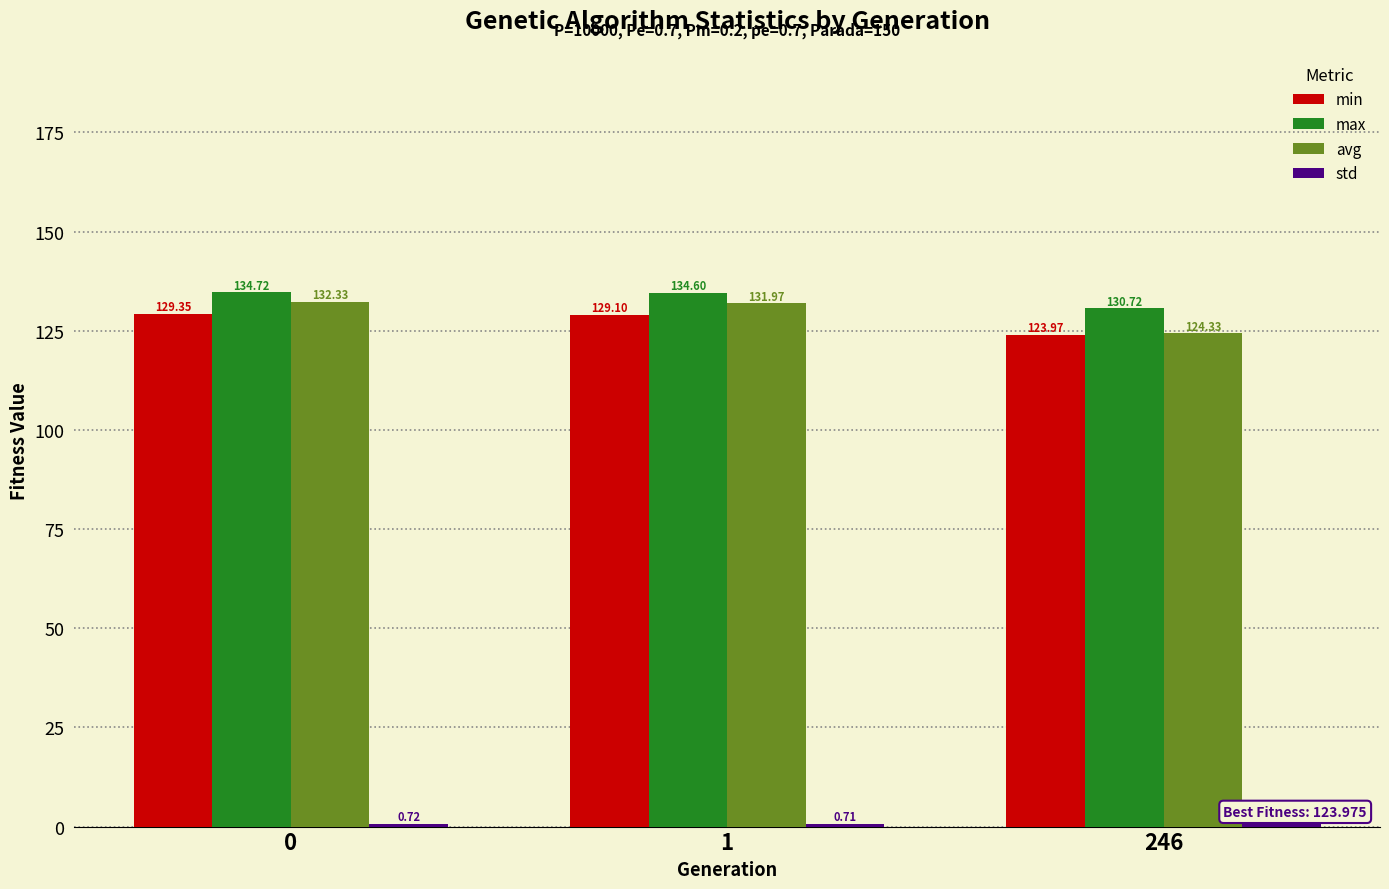

How many data points in min are less than 129?

1